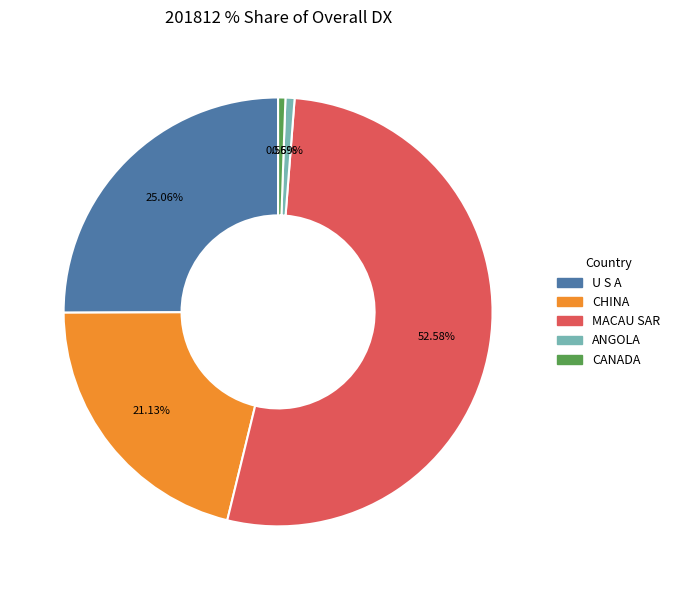

Does any single category account for the majority?

Yes